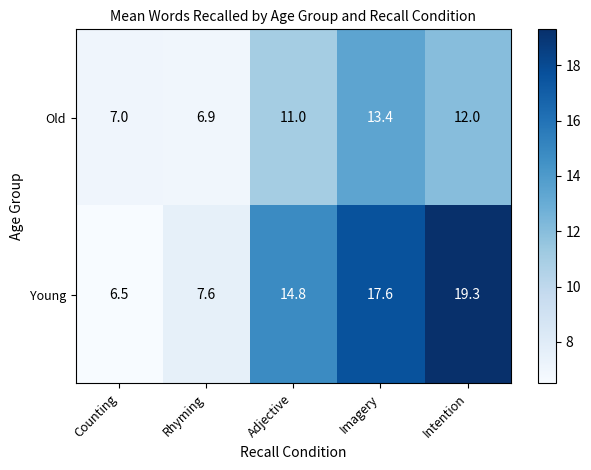

Reading right to left, what are all the values shown in this chart?

Old: Intention=12.0	Imagery=13.4	Adjective=11.0	Rhyming=6.9	Counting=7.0
Young: Intention=19.3	Imagery=17.6	Adjective=14.8	Rhyming=7.6	Counting=6.5